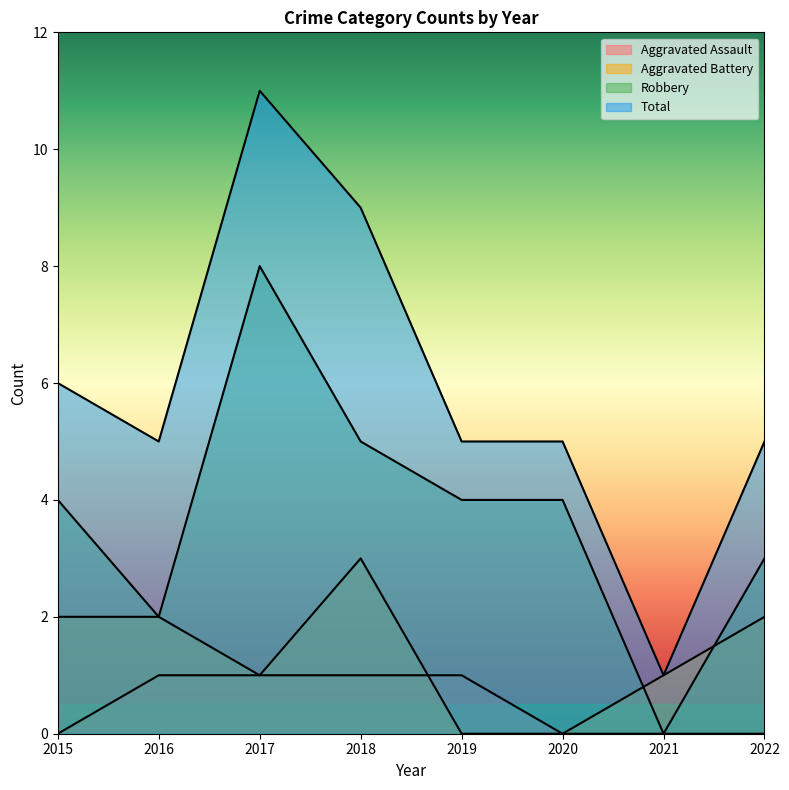

At 2020, list the series in order from largest to smallest.

Total, Robbery, Aggravated Assault, Aggravated Battery